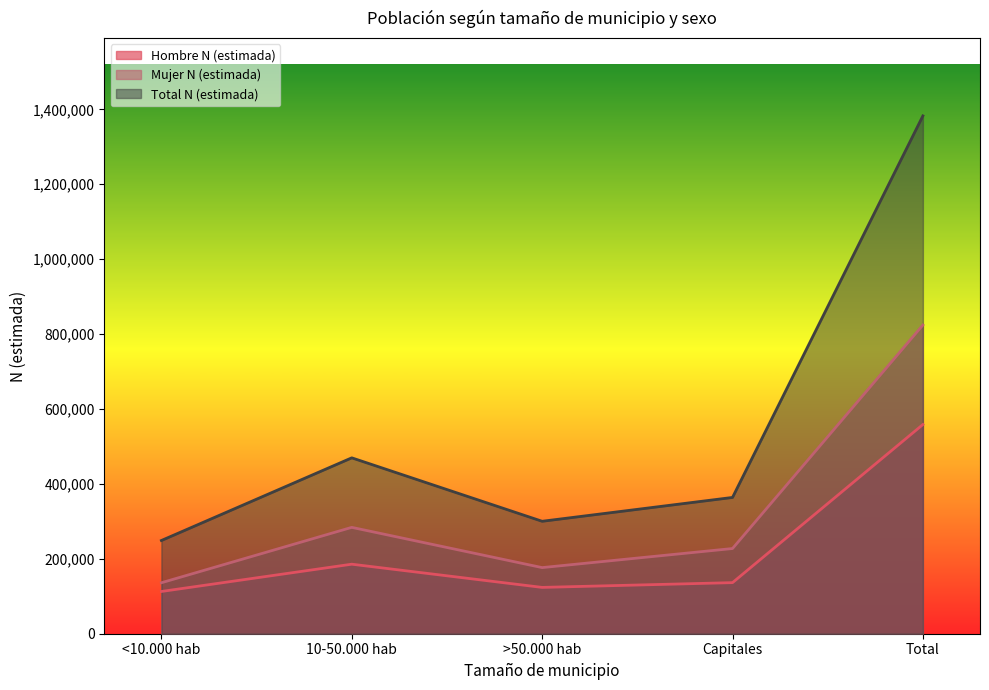

Count the number of data series in this chart.

3